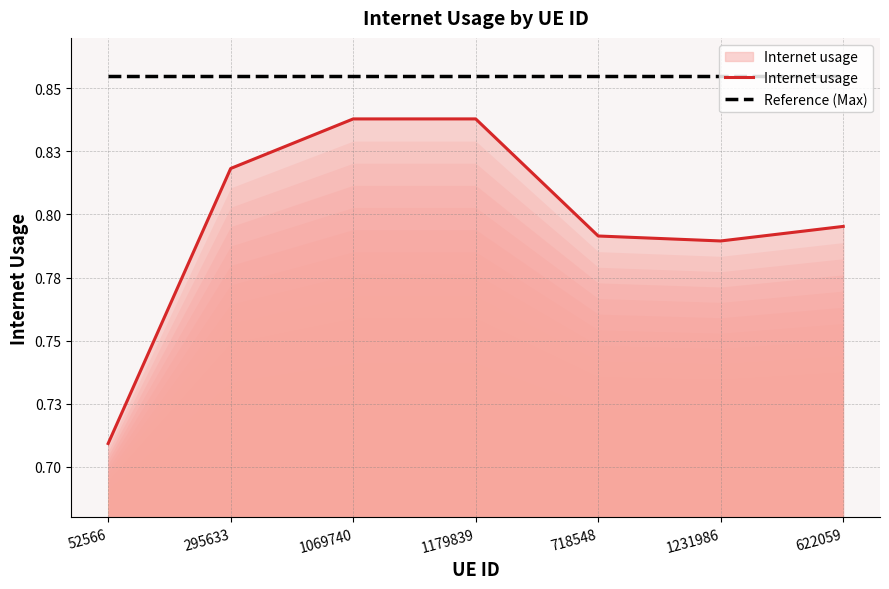

True or false: Reference (Max) has more than 0 interior local peaks.

False